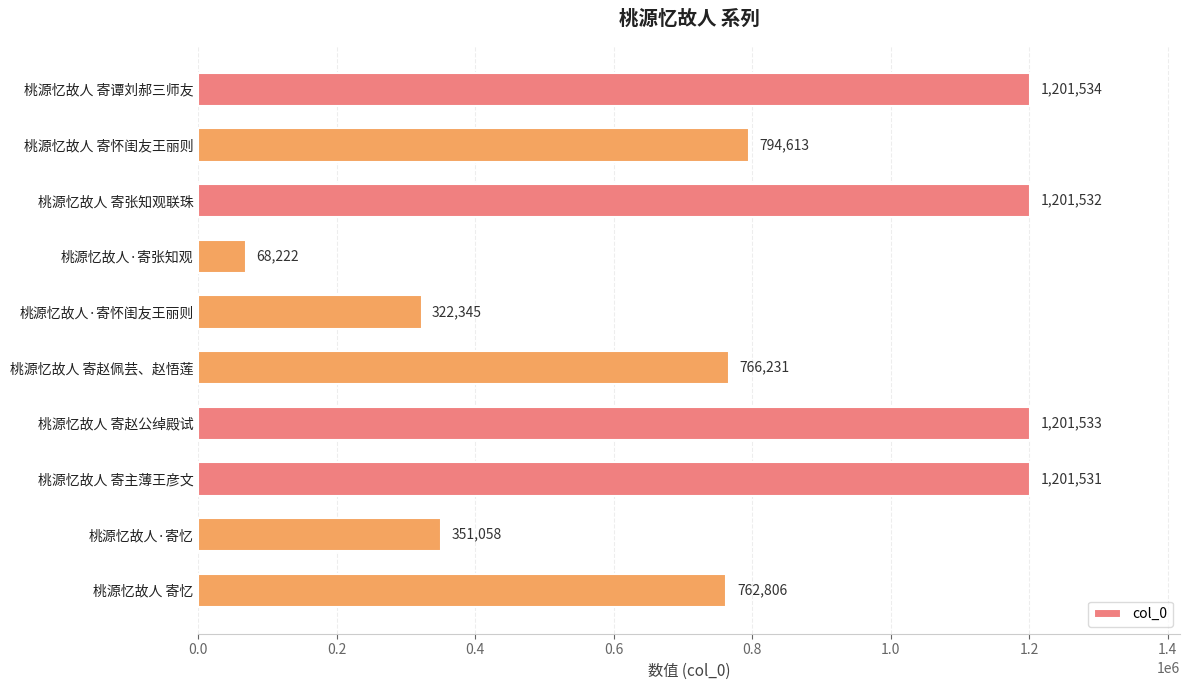

What is the greatest value displayed?

1201534